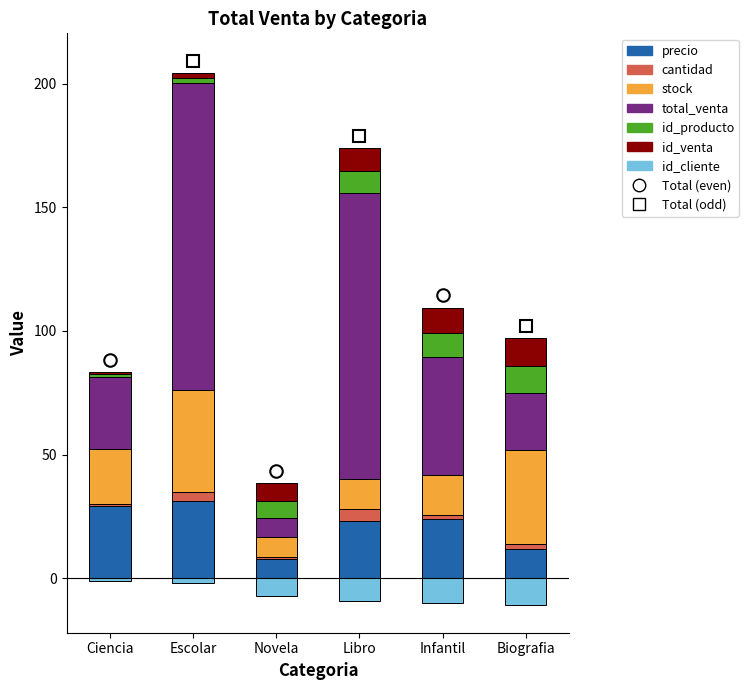

At which label is id_cliente closest to 6?

Novela